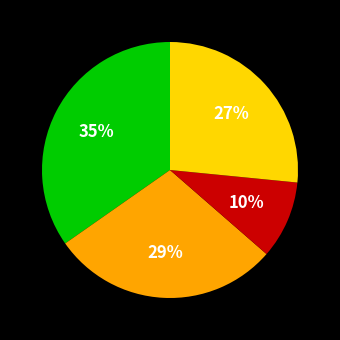

To the nearest percent, what is the average slice percentage?

25%